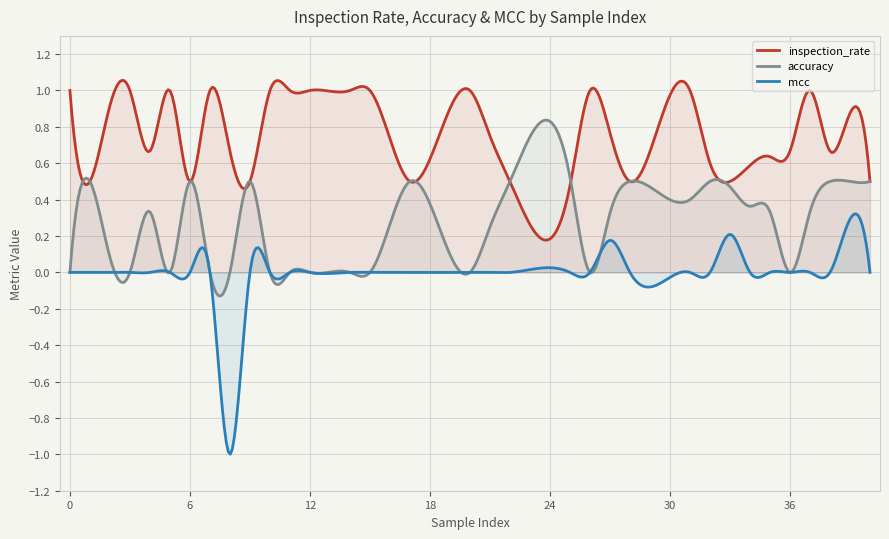

At which category is the sum across all series the highest?

39